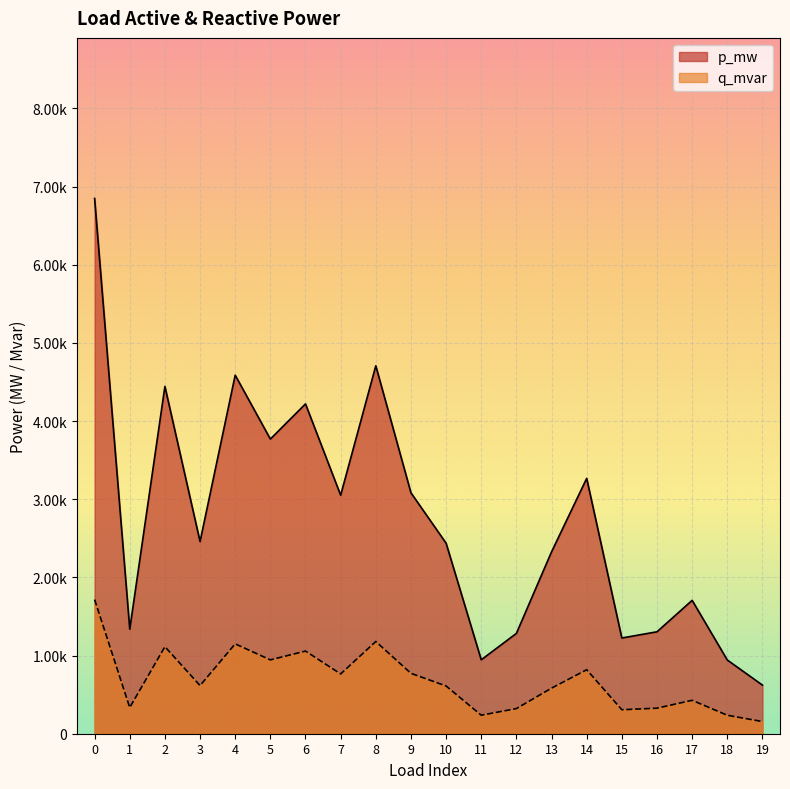

What are all the series names shown in the legend?

p_mw, q_mvar